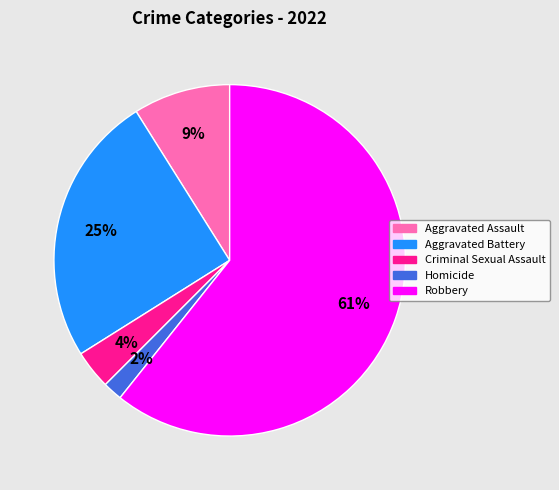

Between Criminal Sexual Assault and Aggravated Assault, which is larger?

Aggravated Assault